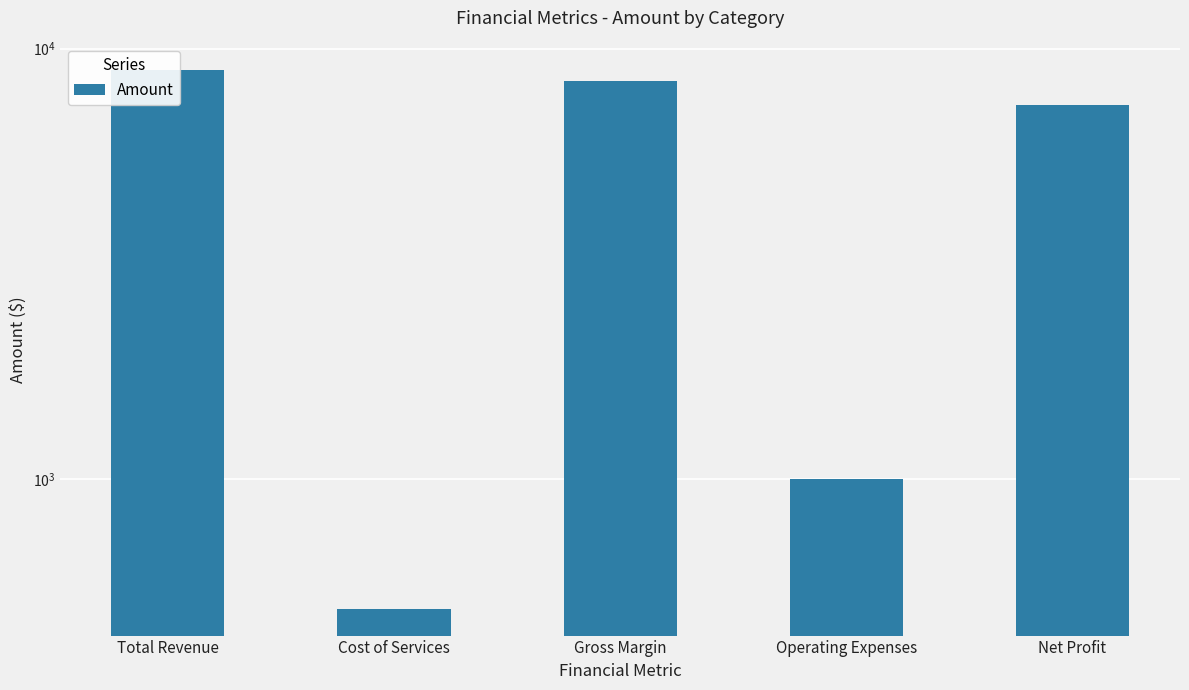

Read the value at Cost of Services, to the nearest 100.

500